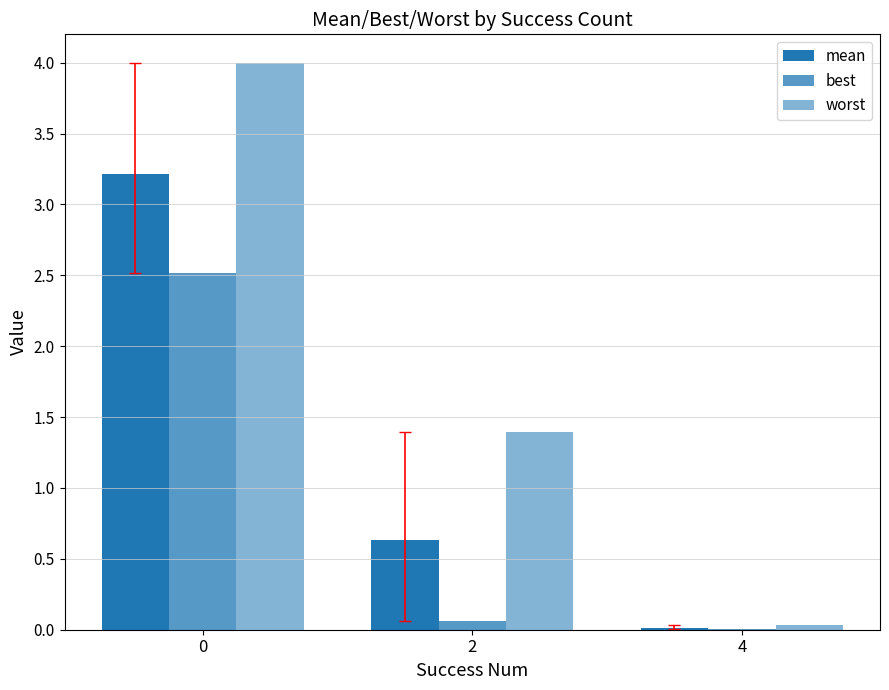

What is the difference between the mean values at 2 and 0?

2.6